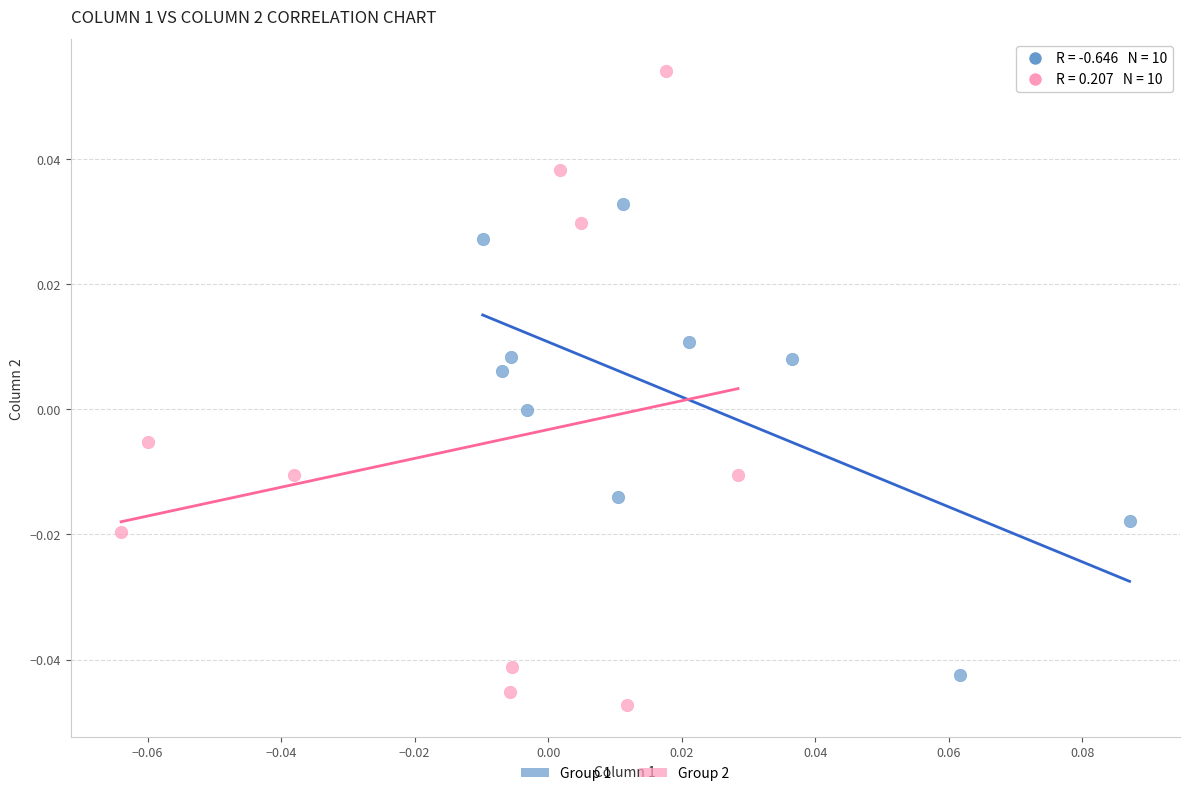

Which series contains the highest Y value?

Group 2